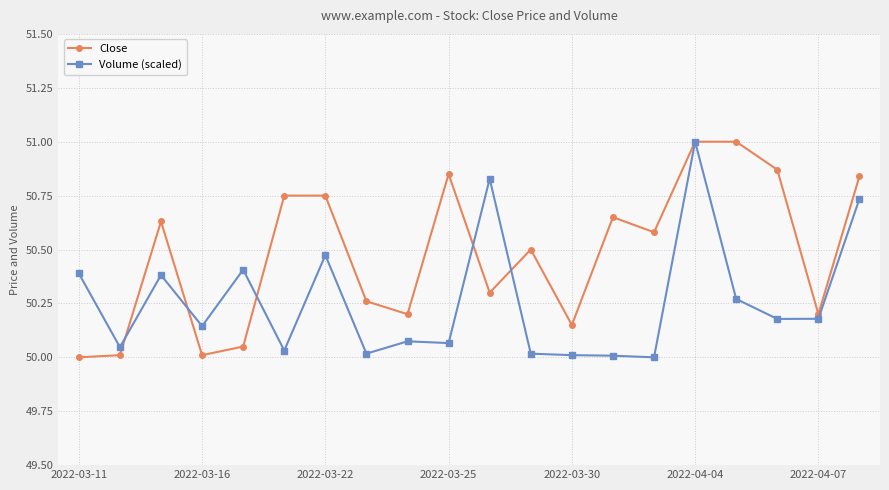

True or false: Volume (scaled) has more than 1 interior local peaks.

True